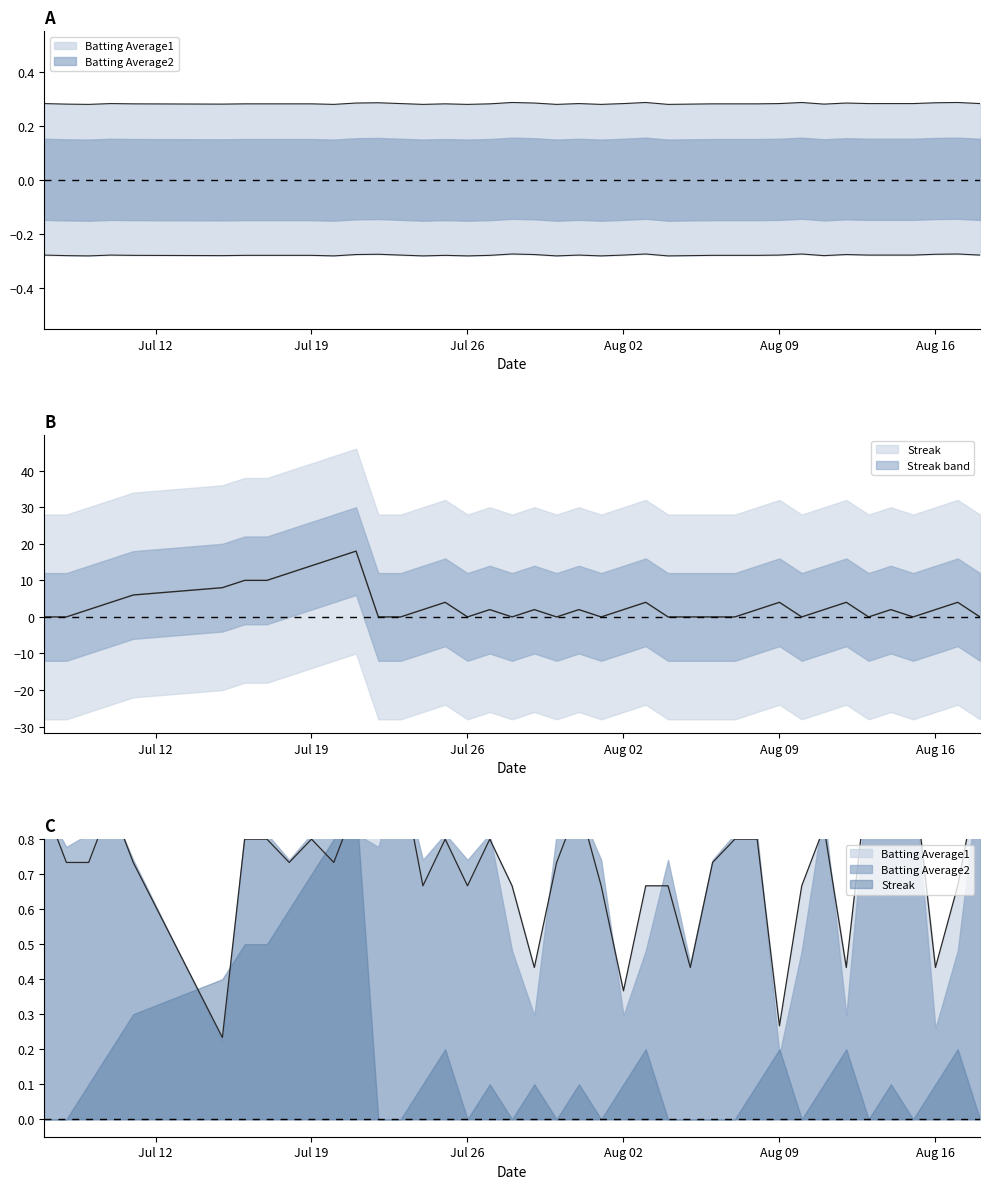

How many intersections are there between Batting Average1 and Streak?

20